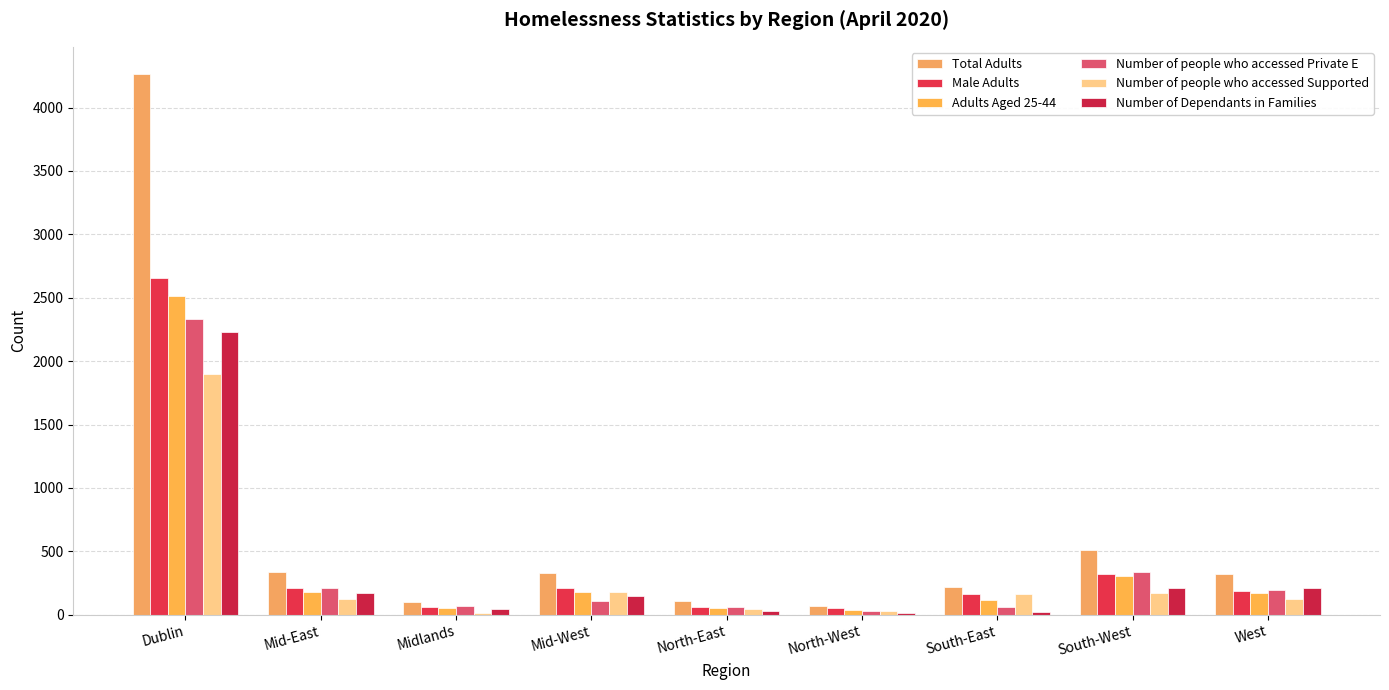

Is the value of Number of people who accessed Private E at South-East greater than the value of Male Adults at Dublin?

No